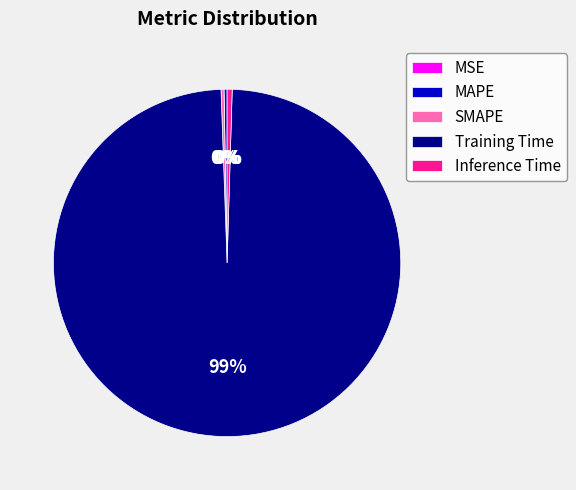

What is the largest slice in the pie chart?

Training Time